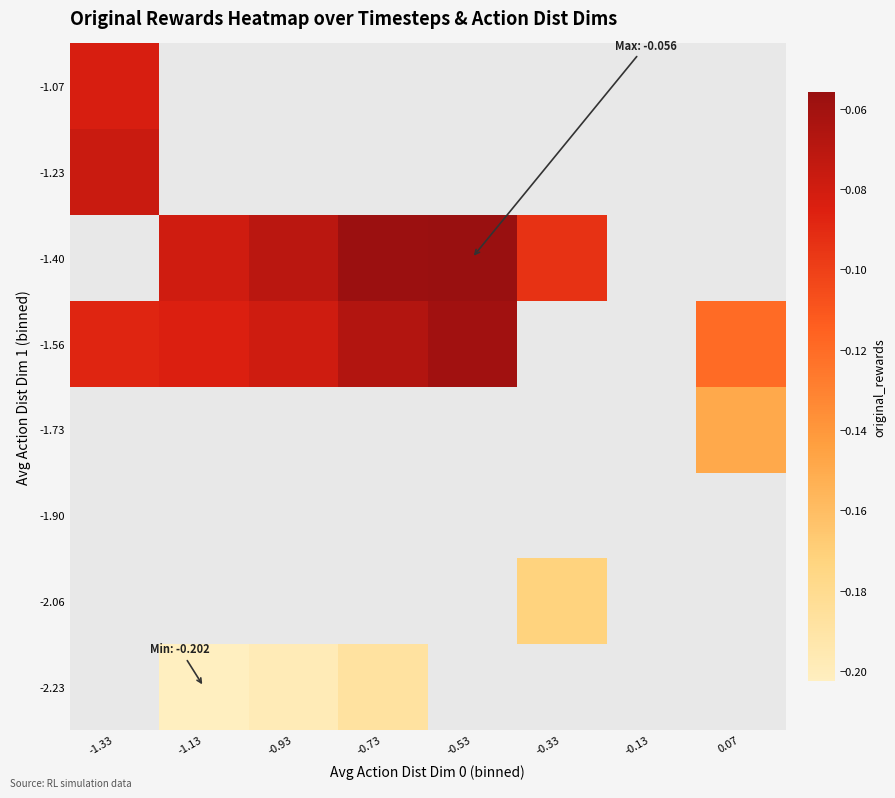

How many values in -2.23 are below zero?

3